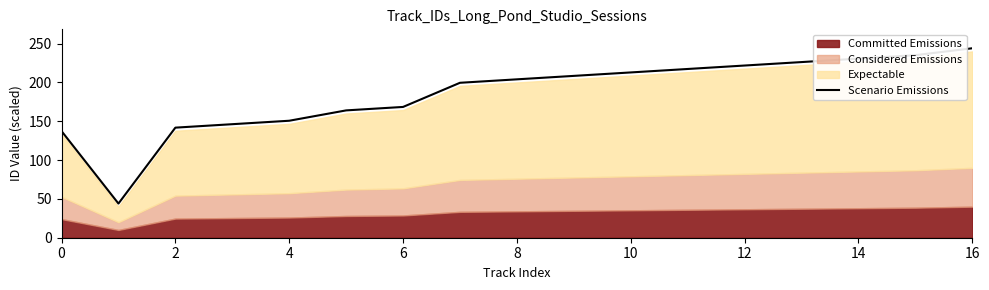

The value at 10 is 212.9. True or false?

True